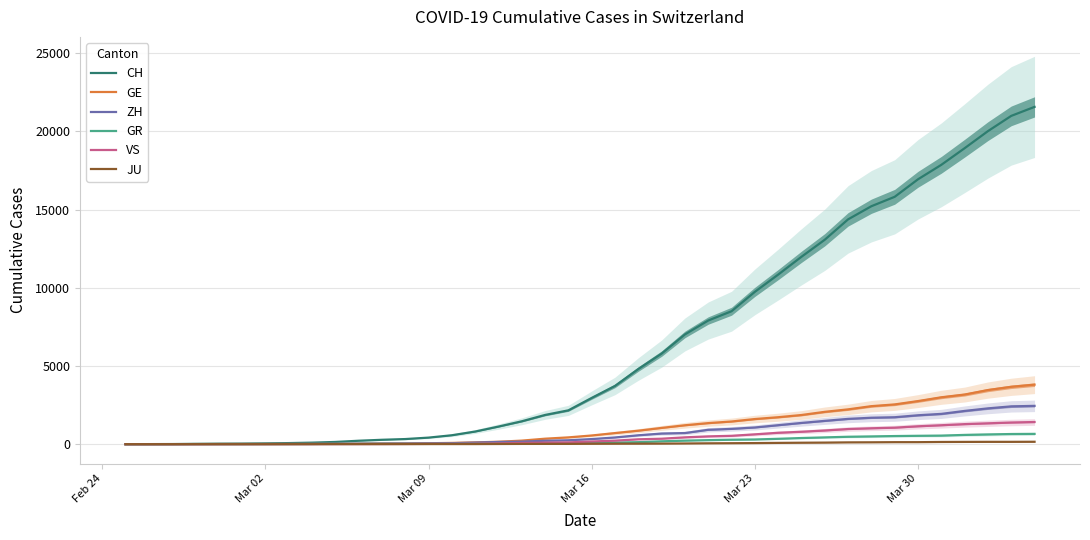

At how many categories does at least one series exceed 15174?

8